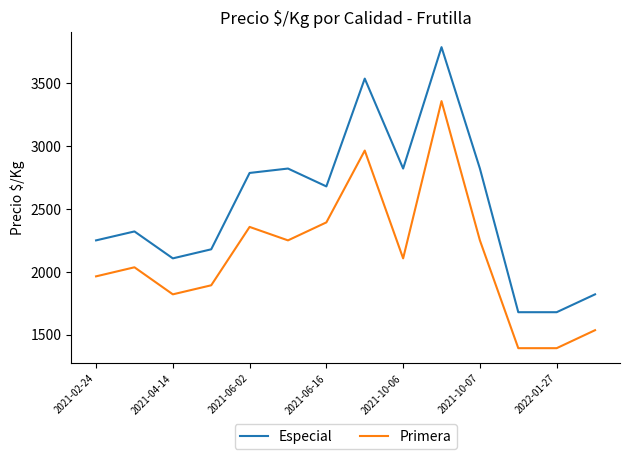

Rank the series by their average value, from lowest to highest.

Primera, Especial